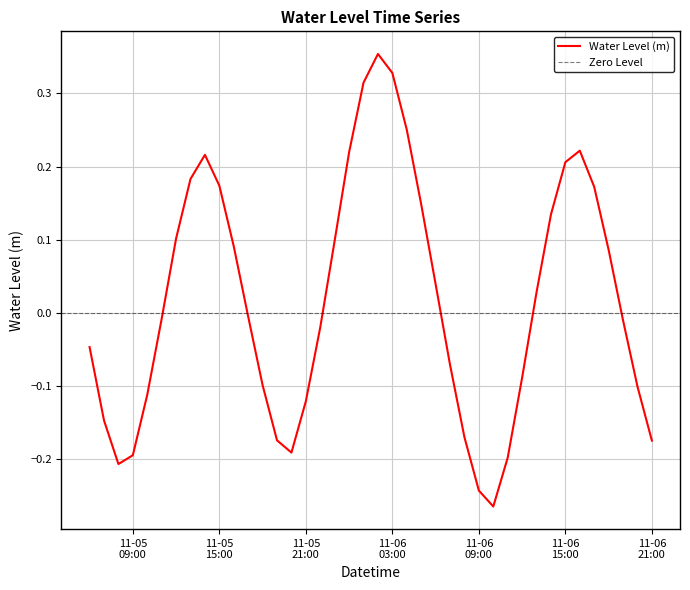

Read the value at 2023-11-06 01:00:00.

0.3